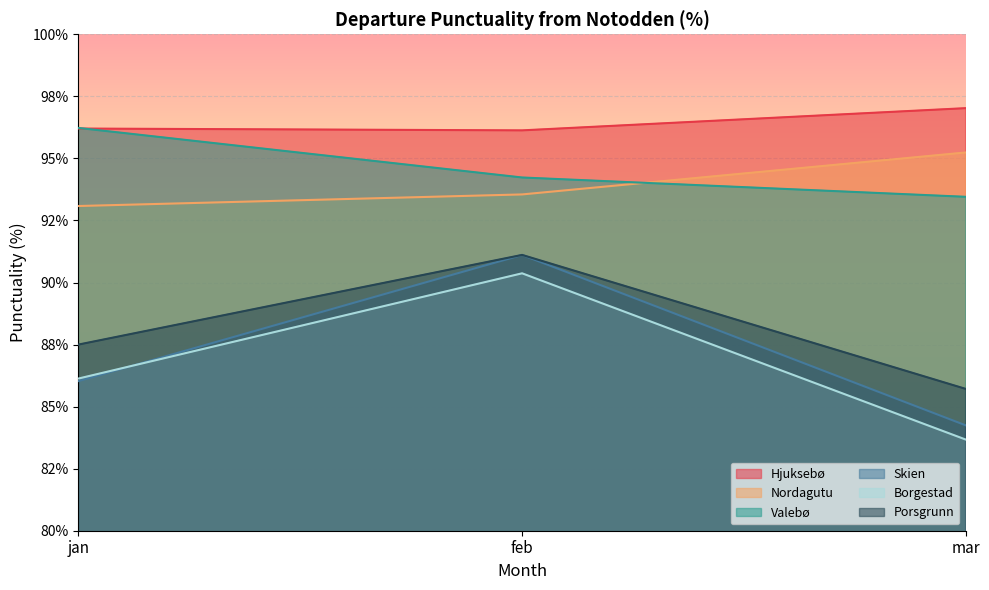

What is the total value across all series at feb?

556.5